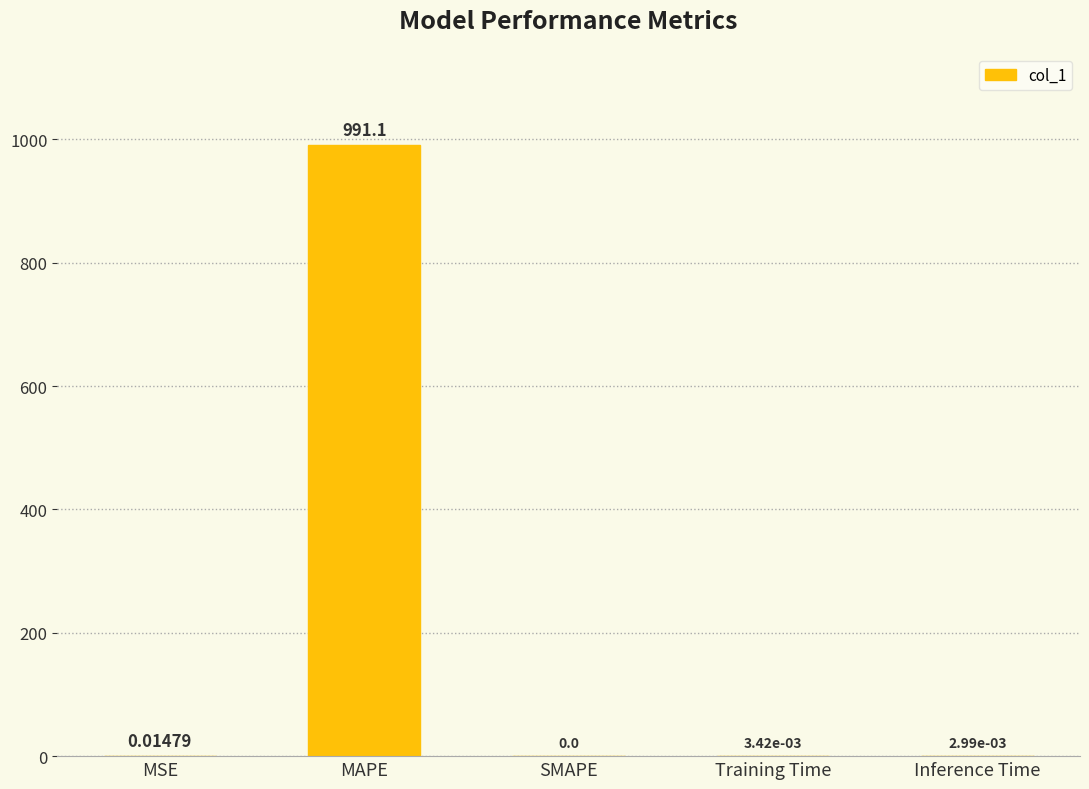

What is the sum of the values at Inference Time and MAPE?

991.1